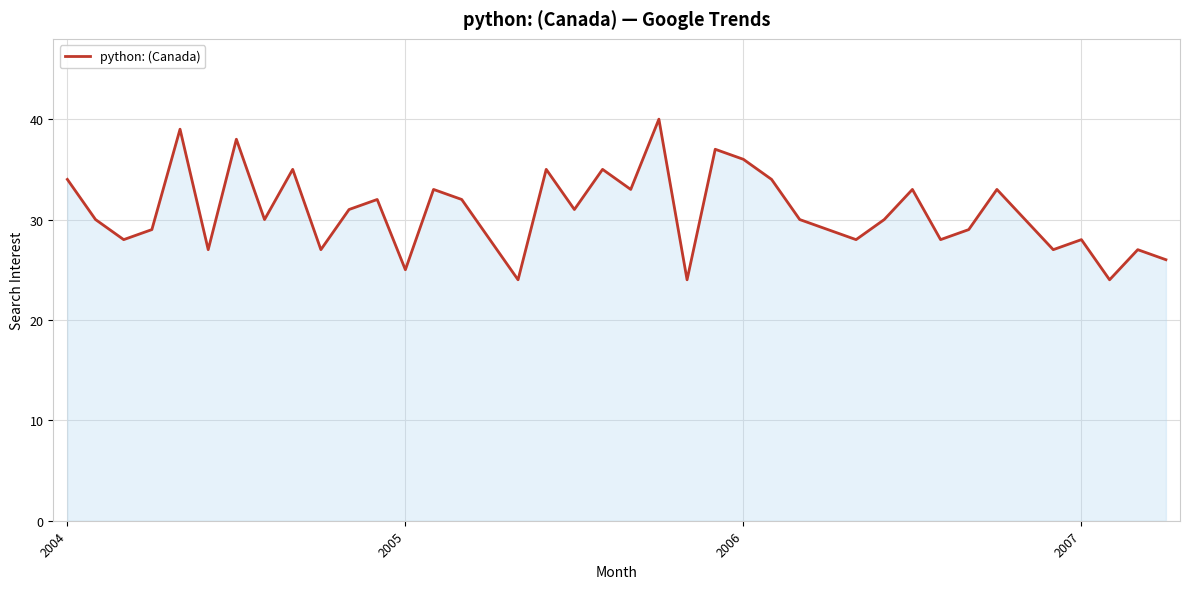

What is the difference between the maximum and minimum values?

16